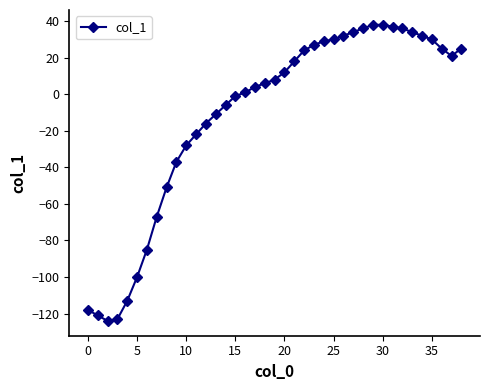

Does the chart display data point markers on the line(s)?

Yes